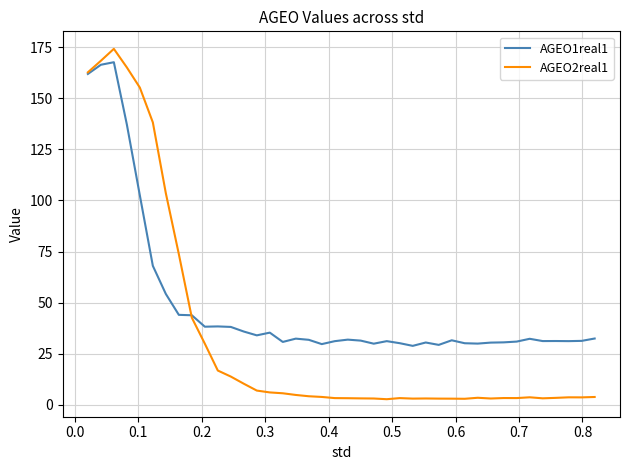

Which series has the largest total across all categories?

AGEO1real1